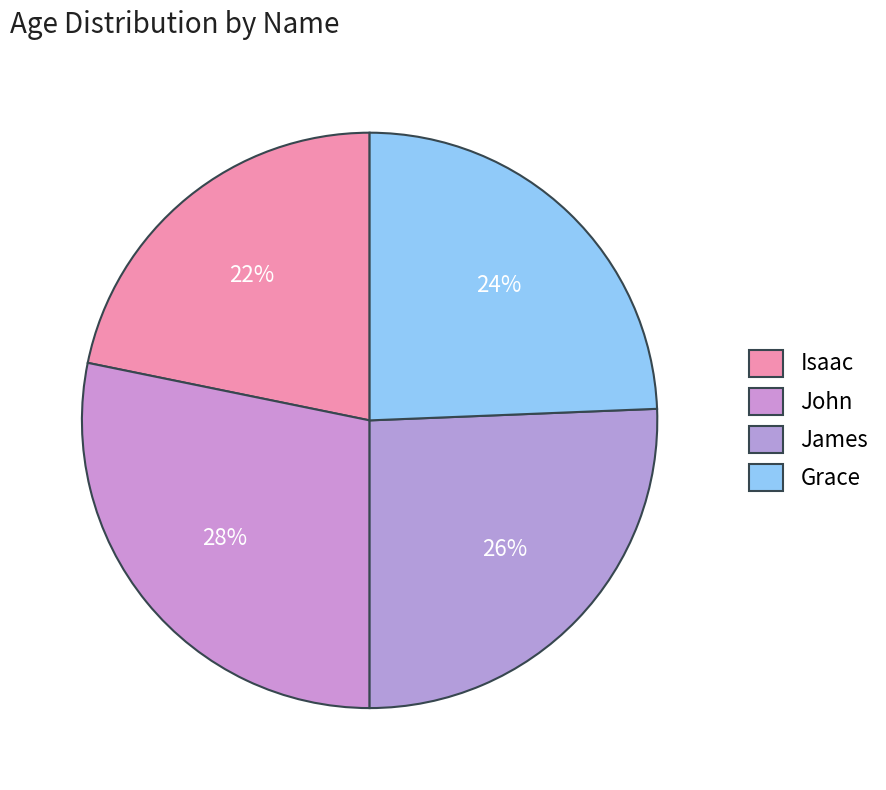

To the nearest percent, what is the average slice percentage?

25%